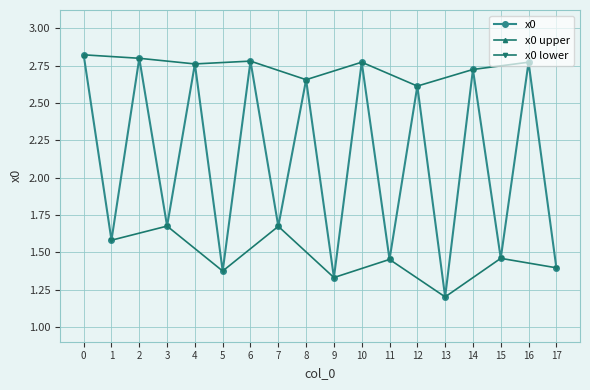

How many points are lower than both their immediate neighbors (excluding endpoints)?

8